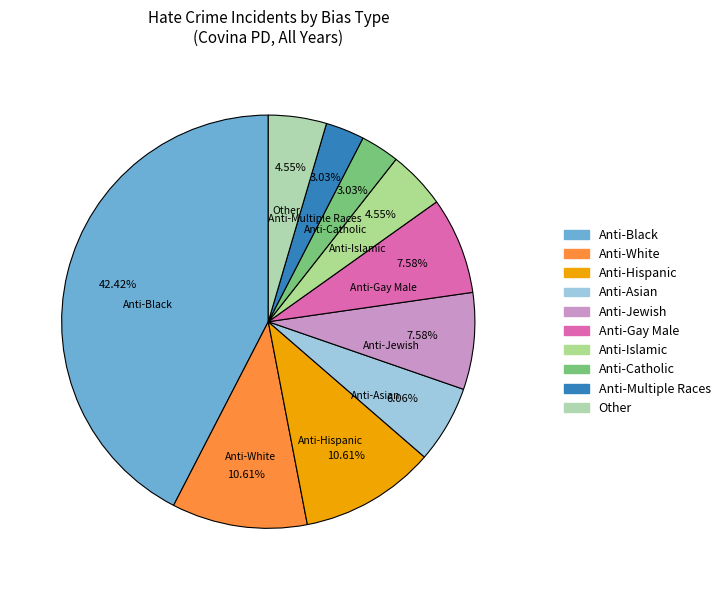

What percentage do Anti-Islamic and Anti-Multiple Races together represent?

7.6%